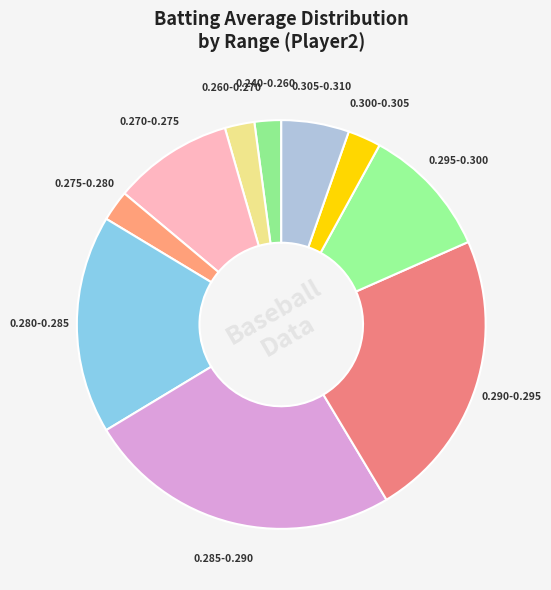

The 0.300-0.305 slice represents 3% of the pie. True or false?

True